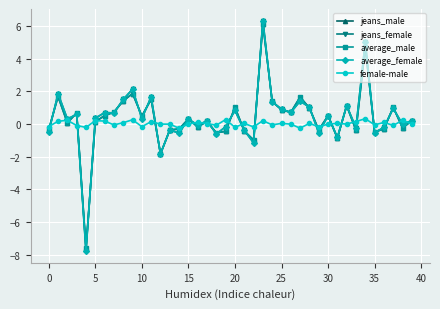

What is the value of the average_male point at the 28th from the left?

1.7